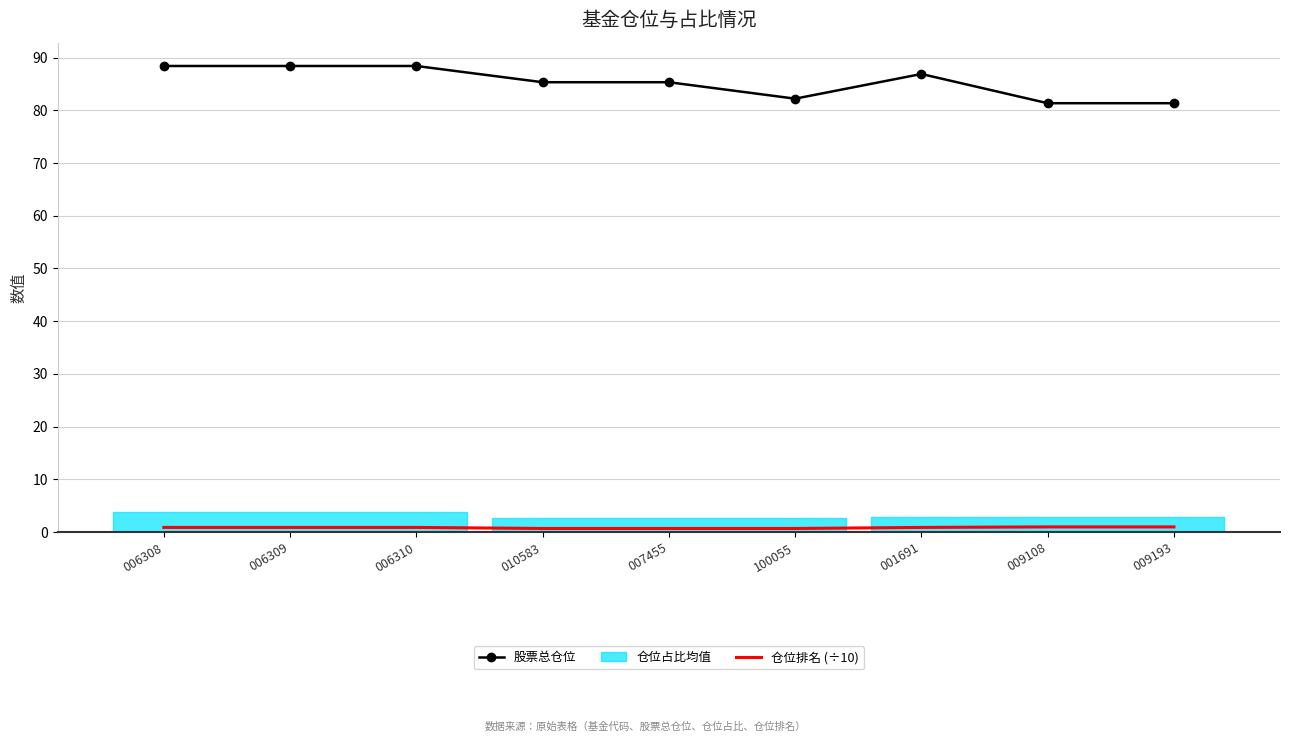

How many interior local peaks does the 股票总仓位 series have?

1